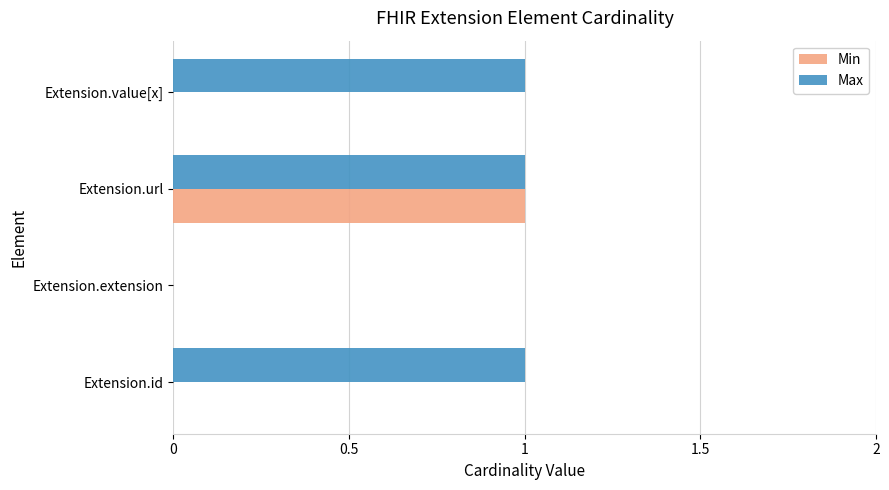

Is the value of Min at Extension.extension greater than the value of Max at Extension.url?

No